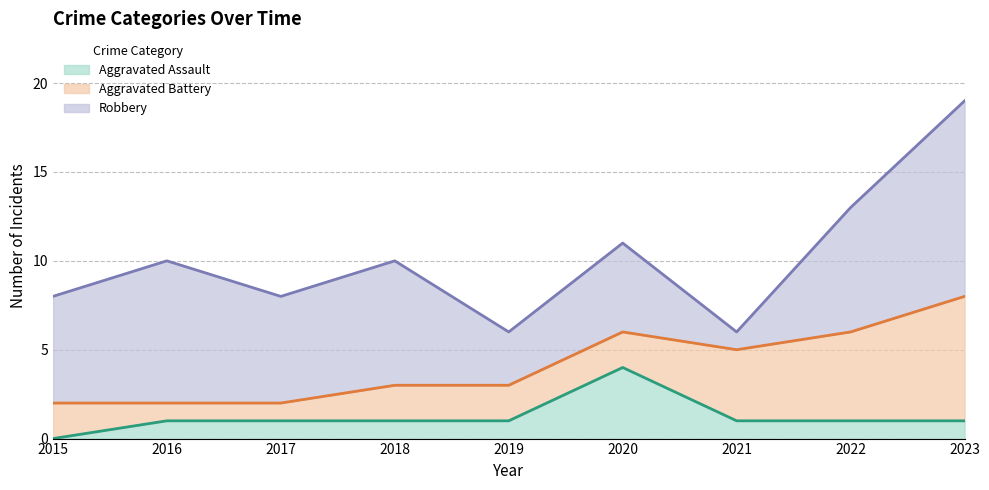

How many values in the Aggravated Battery series are below 2?

2